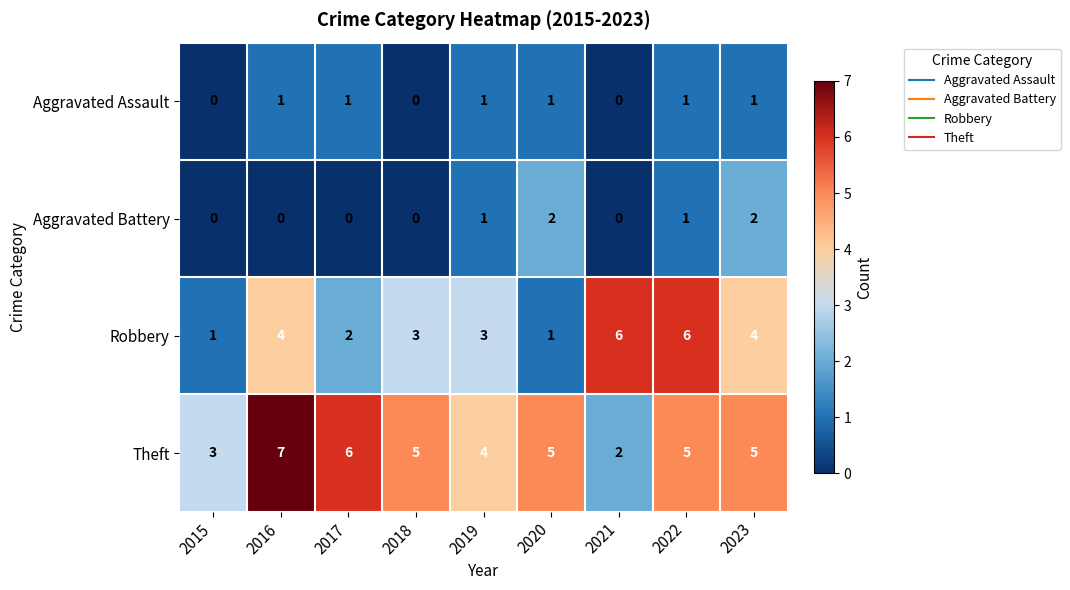

The value of Robbery at 2016 is 2. True or false?

False